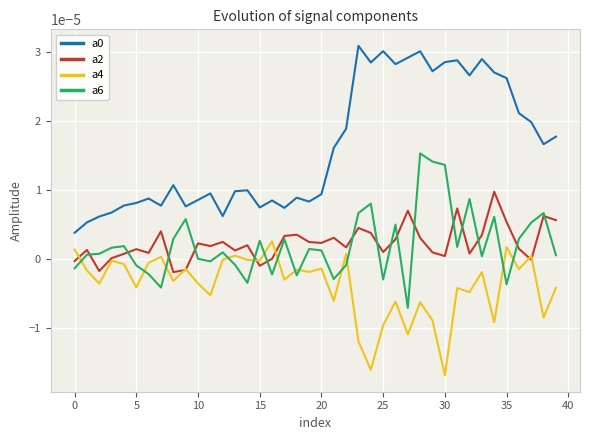

True or false: a0 and a4 cross at least once.

False